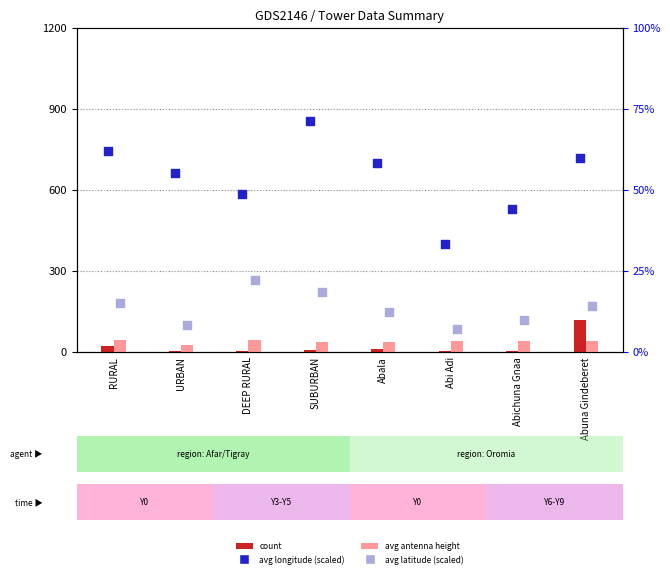

At which category is the sum across all series the highest?

Abuna Gindeberet